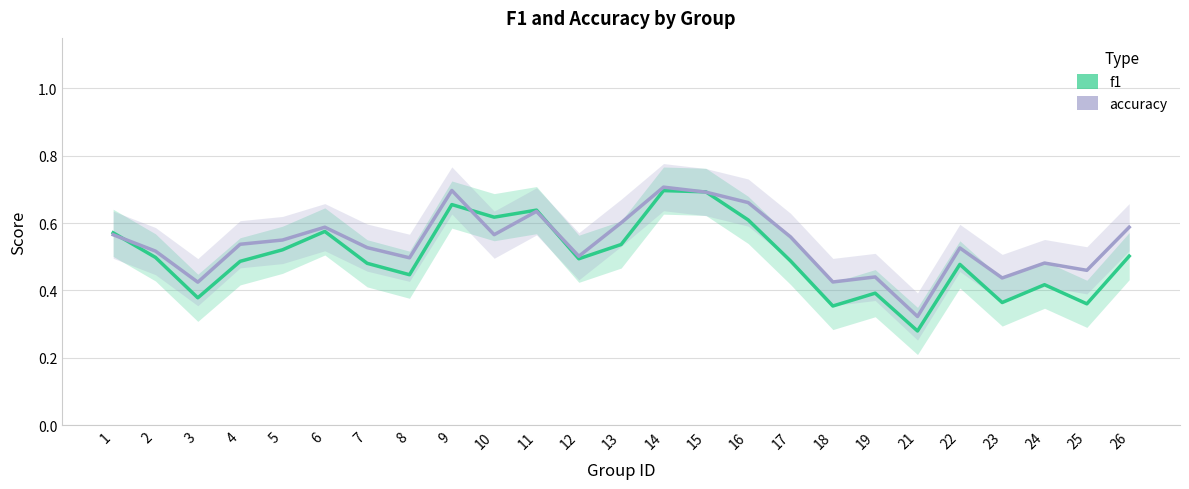

List the series in order of their overall mean, highest first.

accuracy, f1